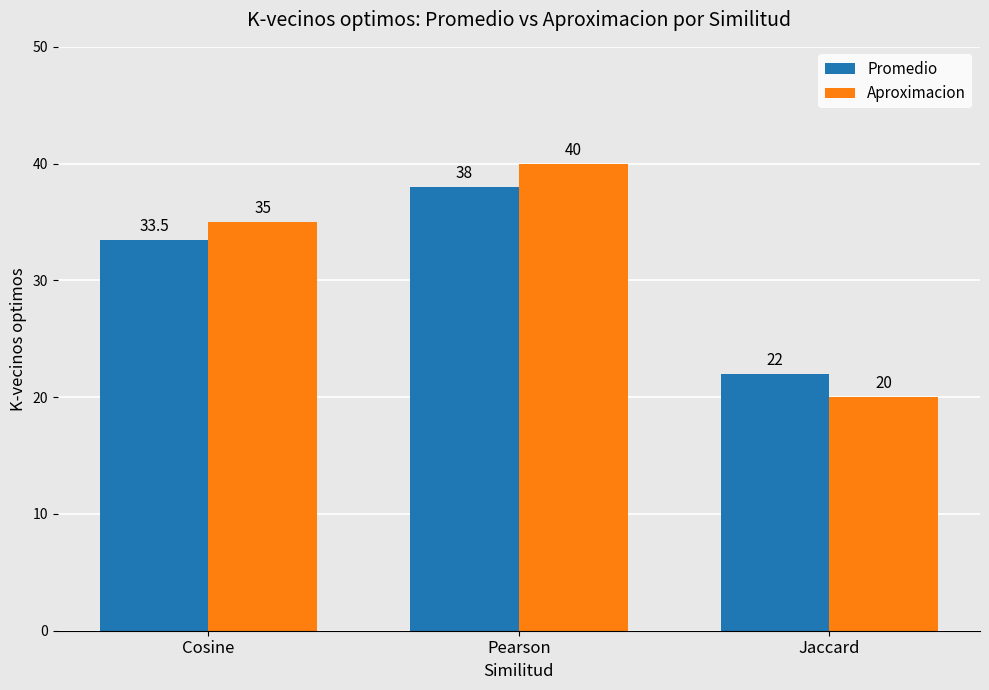

Between Pearson and Jaccard, which series saw the biggest shift?

Aproximacion